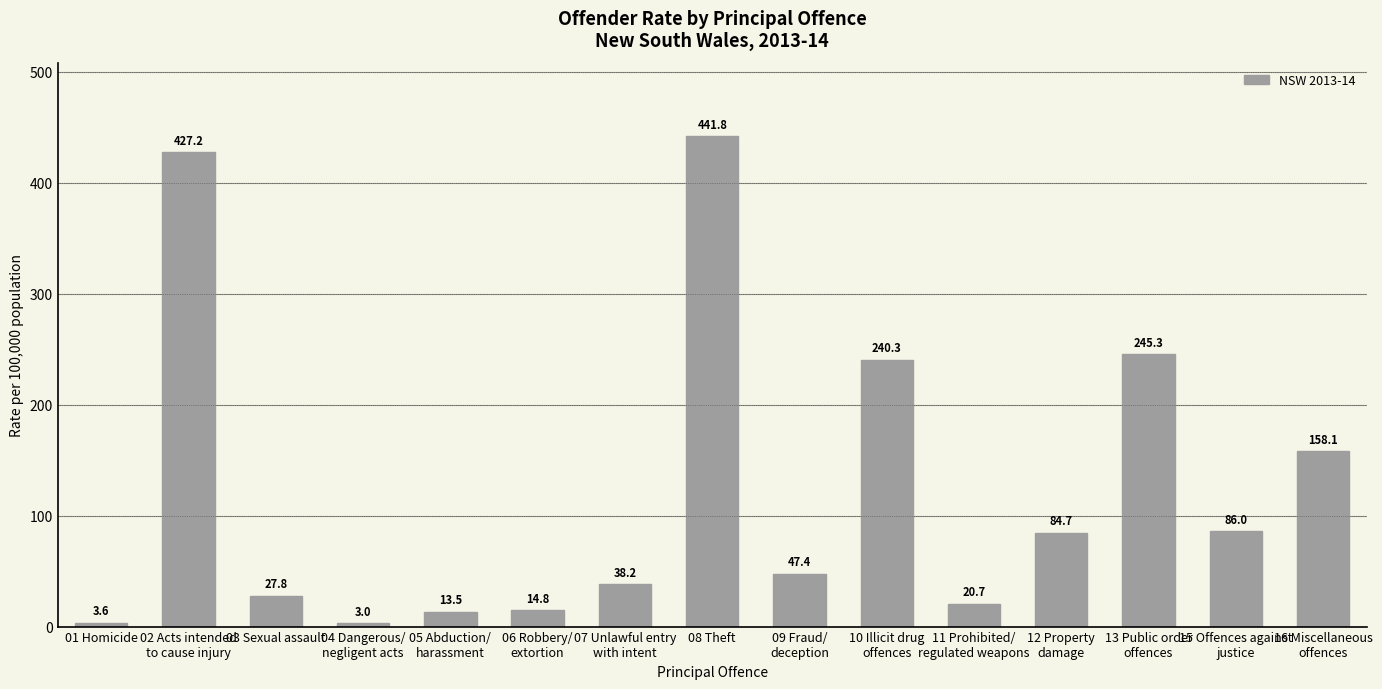

Reading left to right, transcribe all the data shown in this chart.

3.6	427.2	27.8	3.0	13.5	14.8	38.2	441.8	47.4	240.3	20.7	84.7	245.3	86.0	158.1